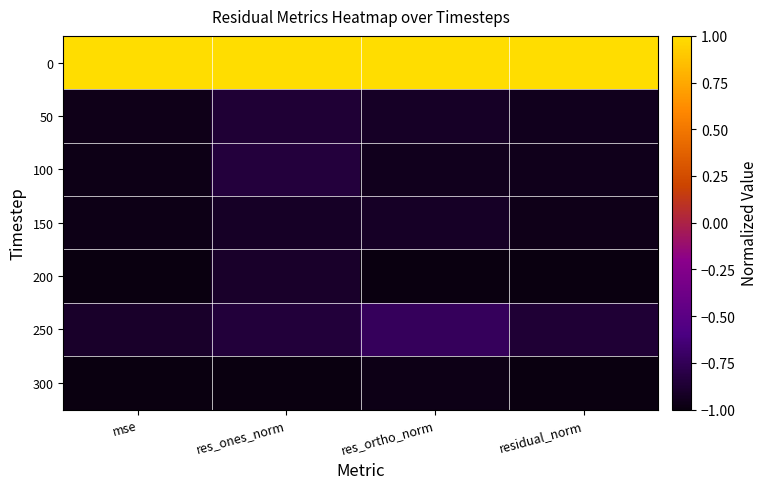

At how many categories does at least one series exceed 0?

4